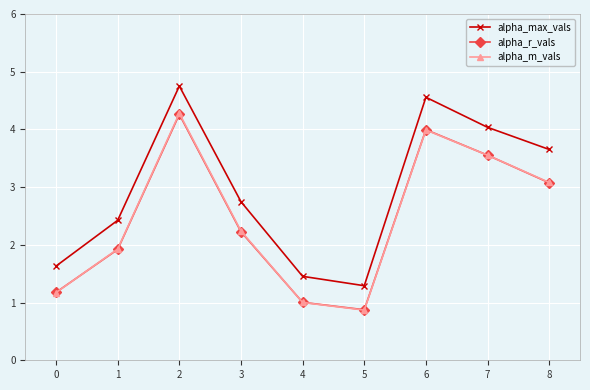

Which series has the largest range (max minus min)?

alpha_max_vals